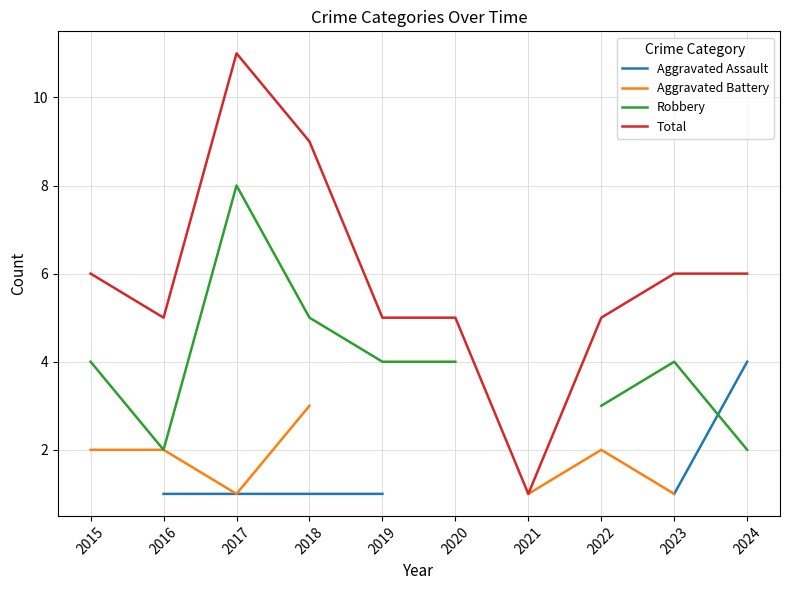

Between 2019 and 2024, which series saw the biggest shift?

Aggravated Assault